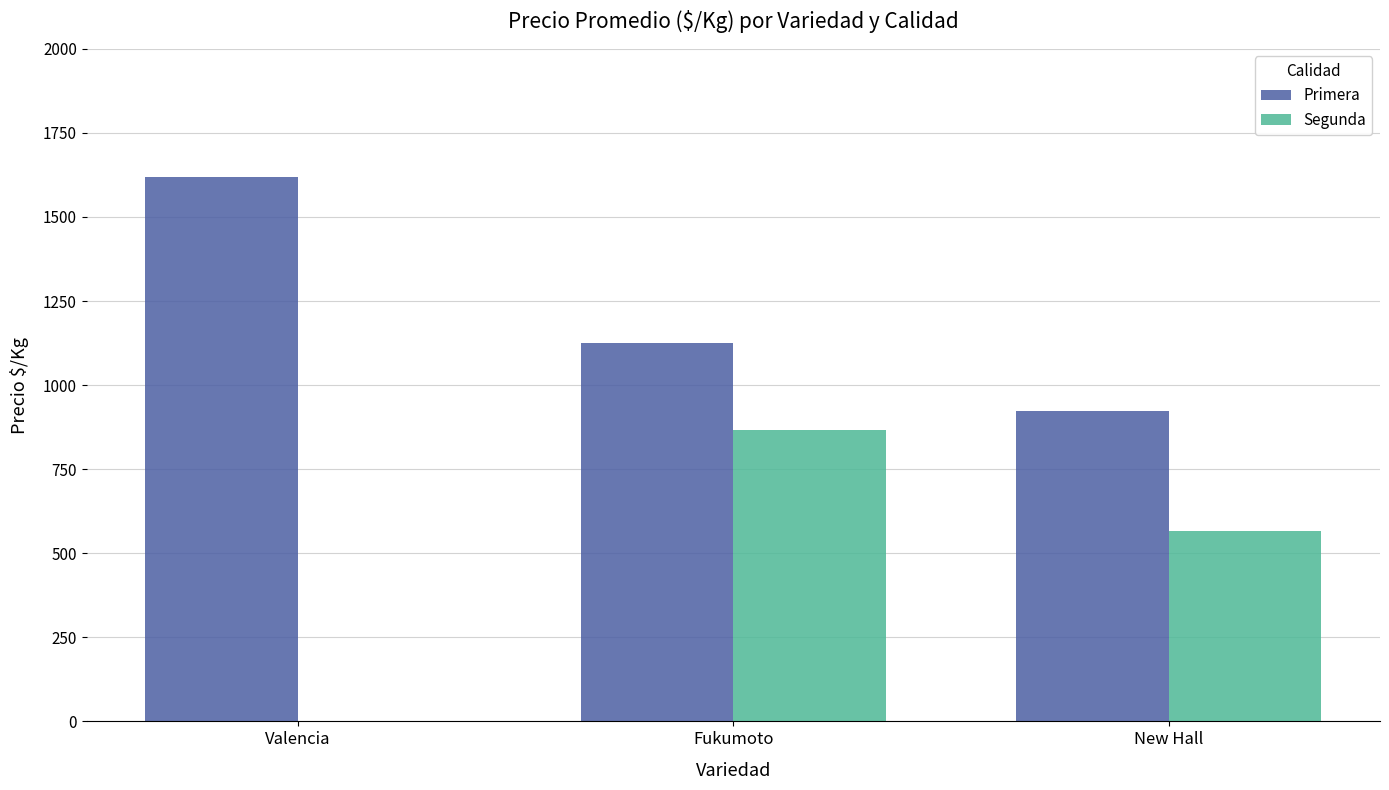

At which label does Segunda reach its peak?

Fukumoto